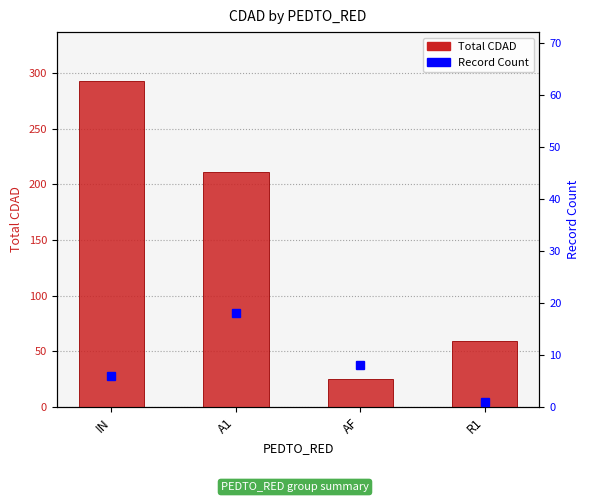

What is the label of the 4th bar from the right?

IN